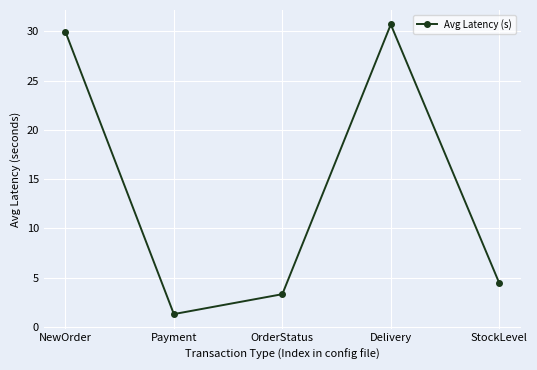

At which label is the value closest to 16?

StockLevel